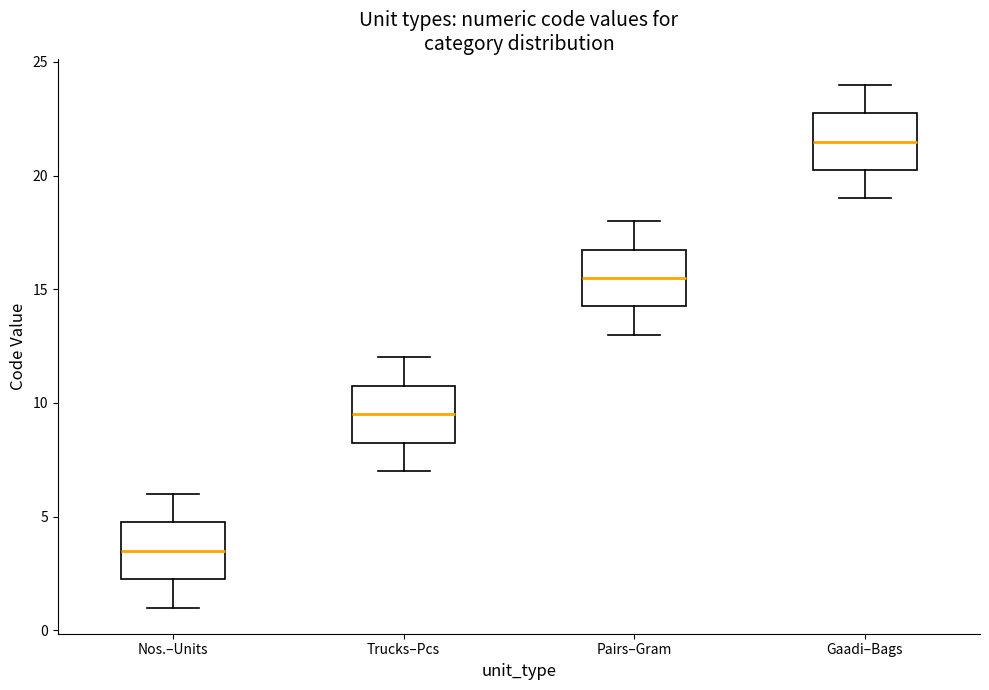

Which box has the lowest median line?

Nos.–Units